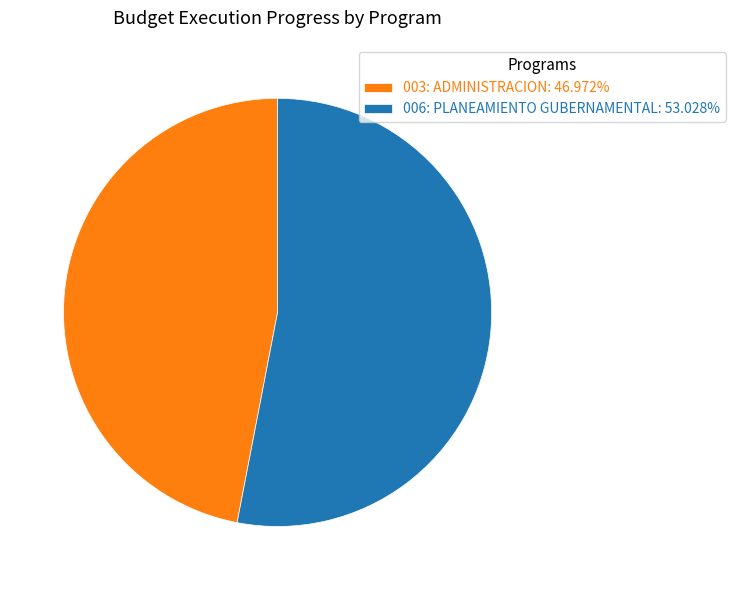

Do 003: ADMINISTRACION and 006: PLANEAMIENTO GUBERNAMENTAL together represent more than half of the pie?

Yes